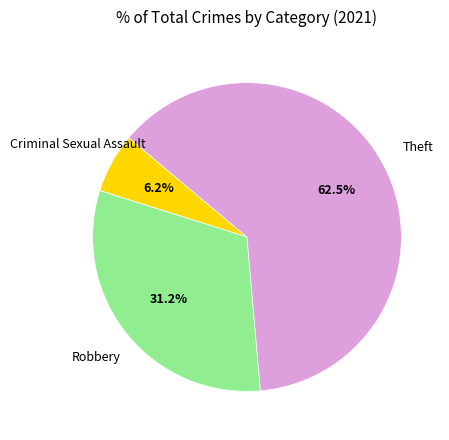

Is there any slice that represents more than half of the pie?

Yes